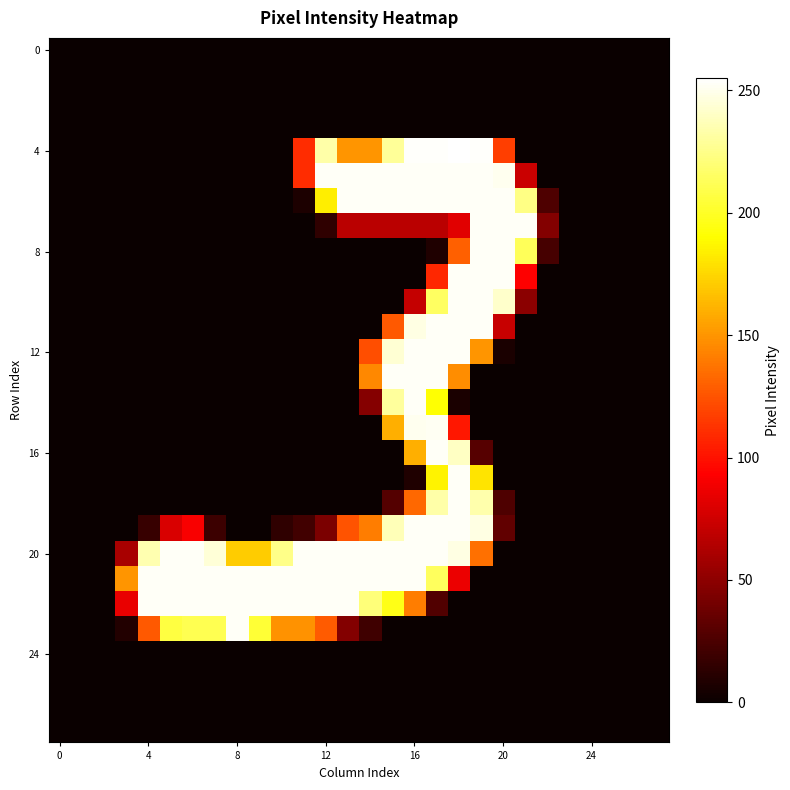

How many series are shown in this chart?

28